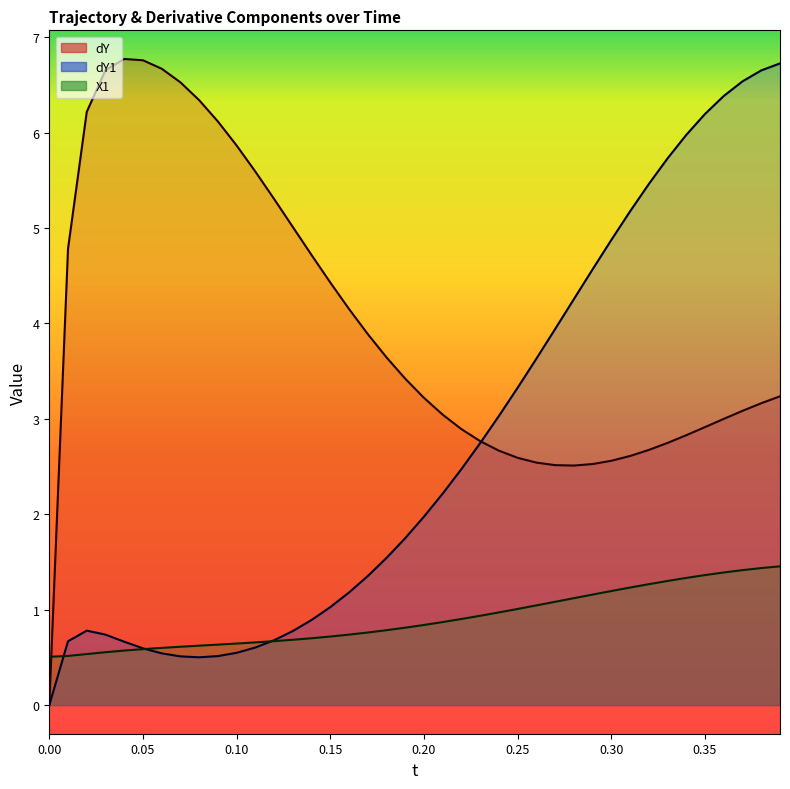

What is the value of the X1 point at the 16th from the left?

0.7